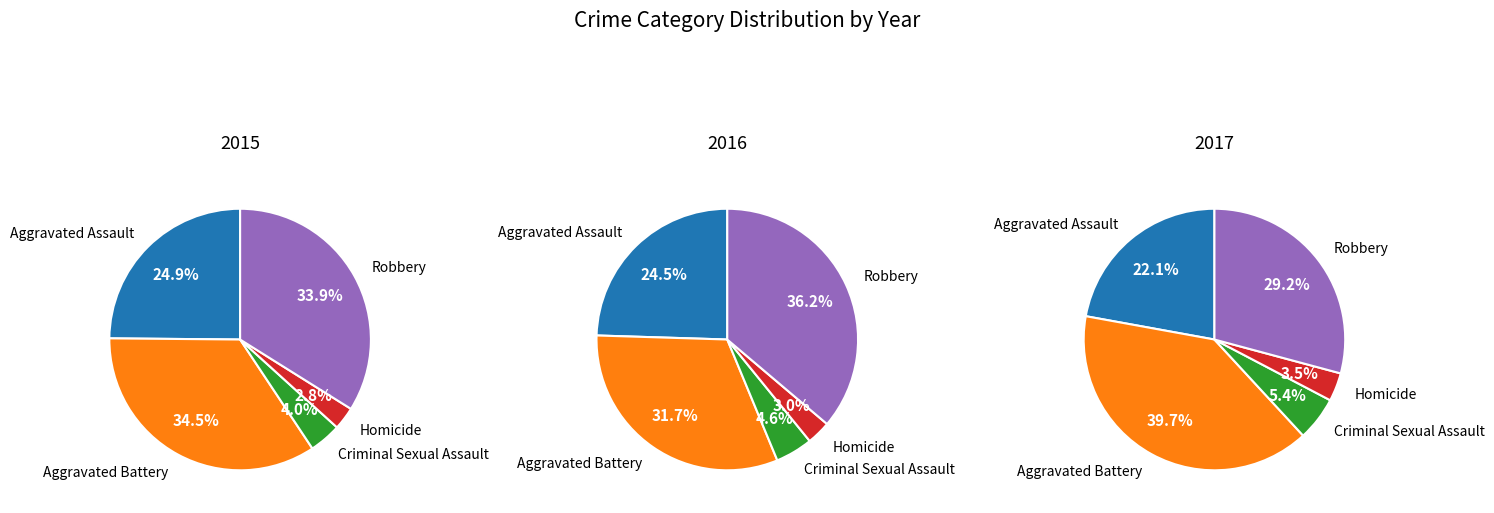

Which has a higher value, Aggravated Assault or Criminal Sexual Assault?

Aggravated Assault